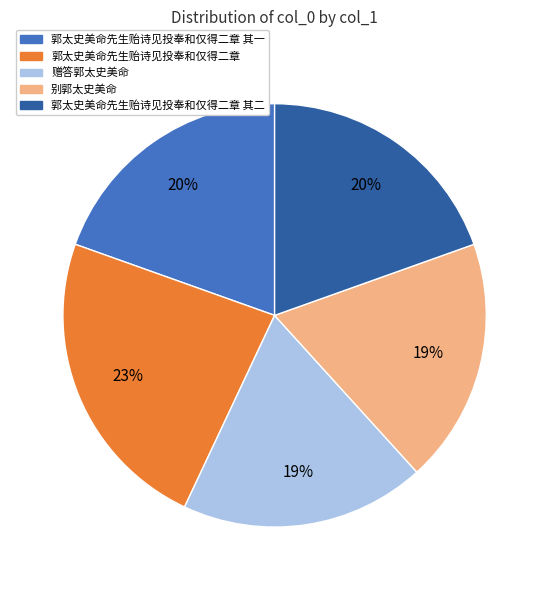

How many segments does this pie chart have?

5